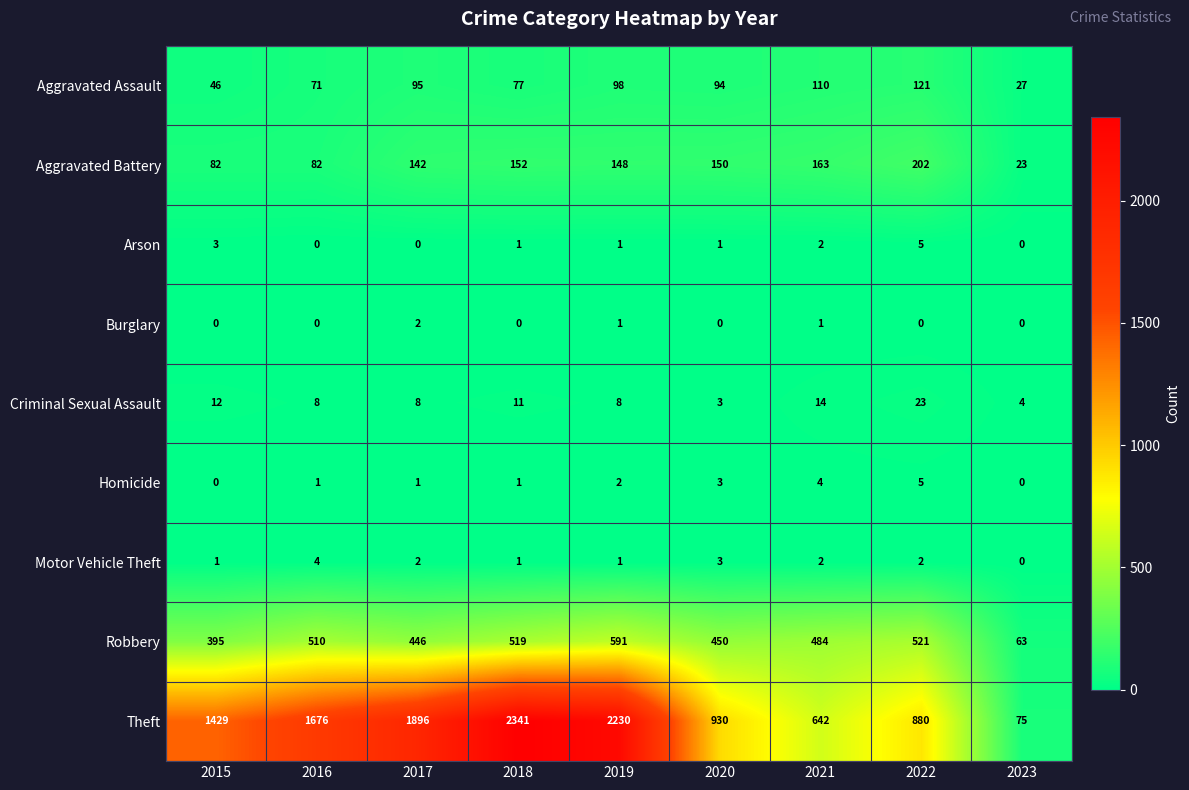

Which category has the highest value in the Burglary series?

2017